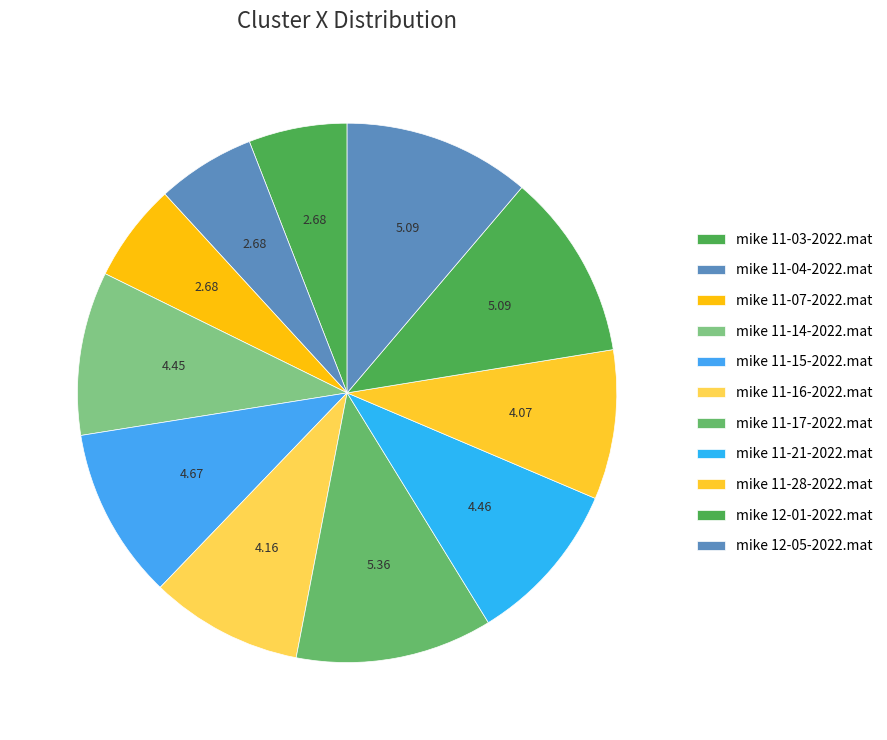

What is the smallest slice in the pie chart?

mike 11-03-2022.mat